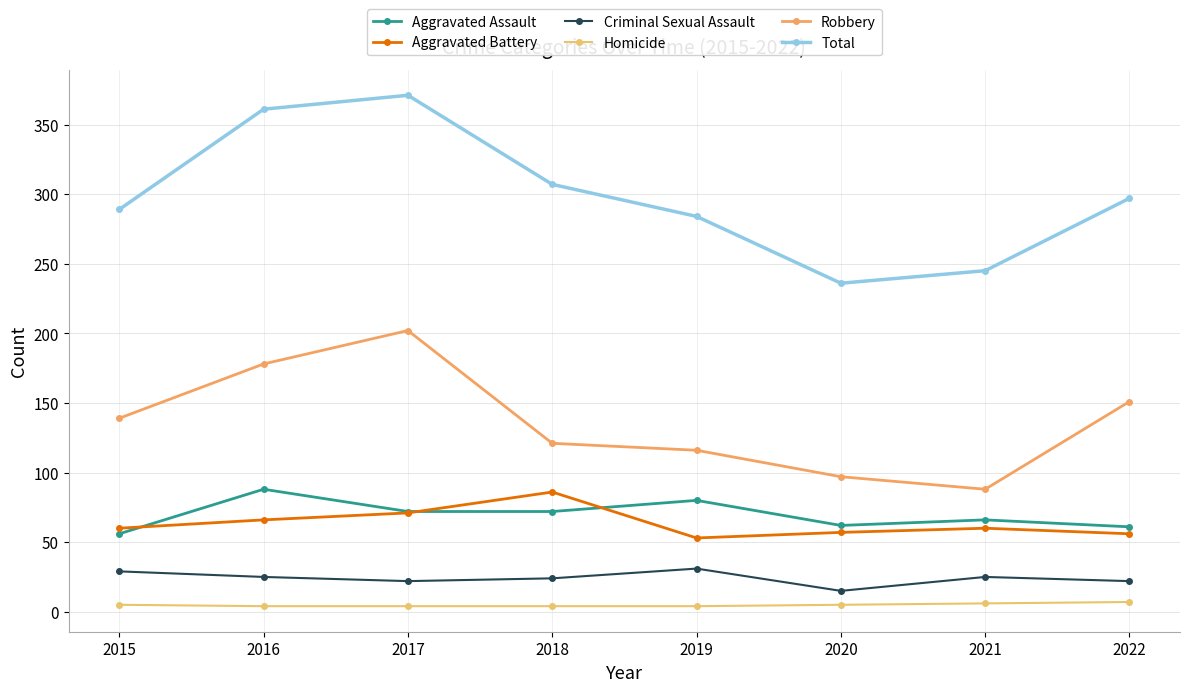

What is the difference between the highest and lowest values at 2017?

367